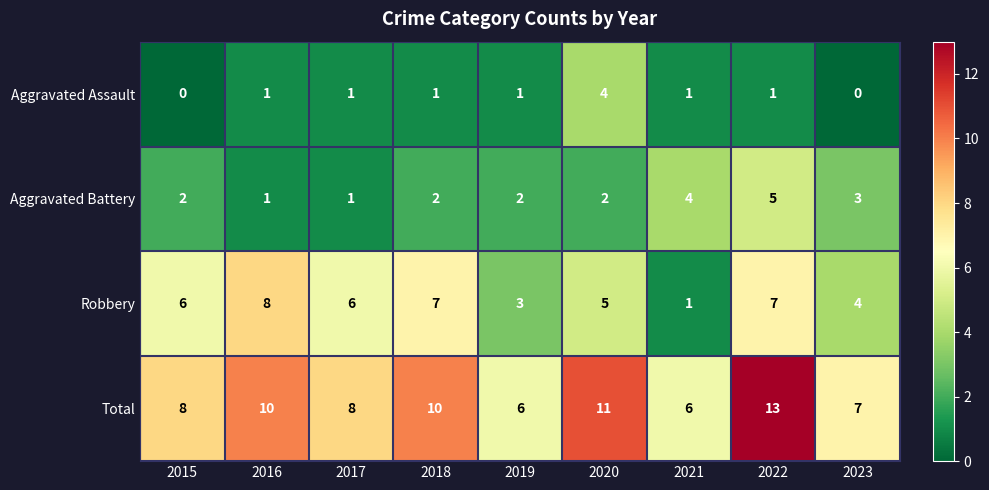

At which label is Robbery closest to 4?

2023